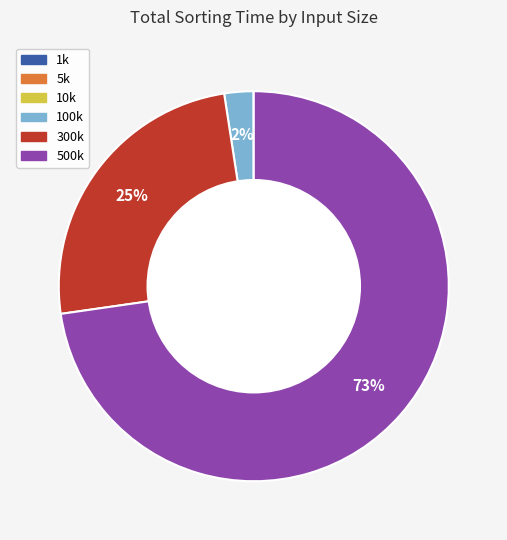

To the nearest percent, what percentage of the pie is 300k?

25%